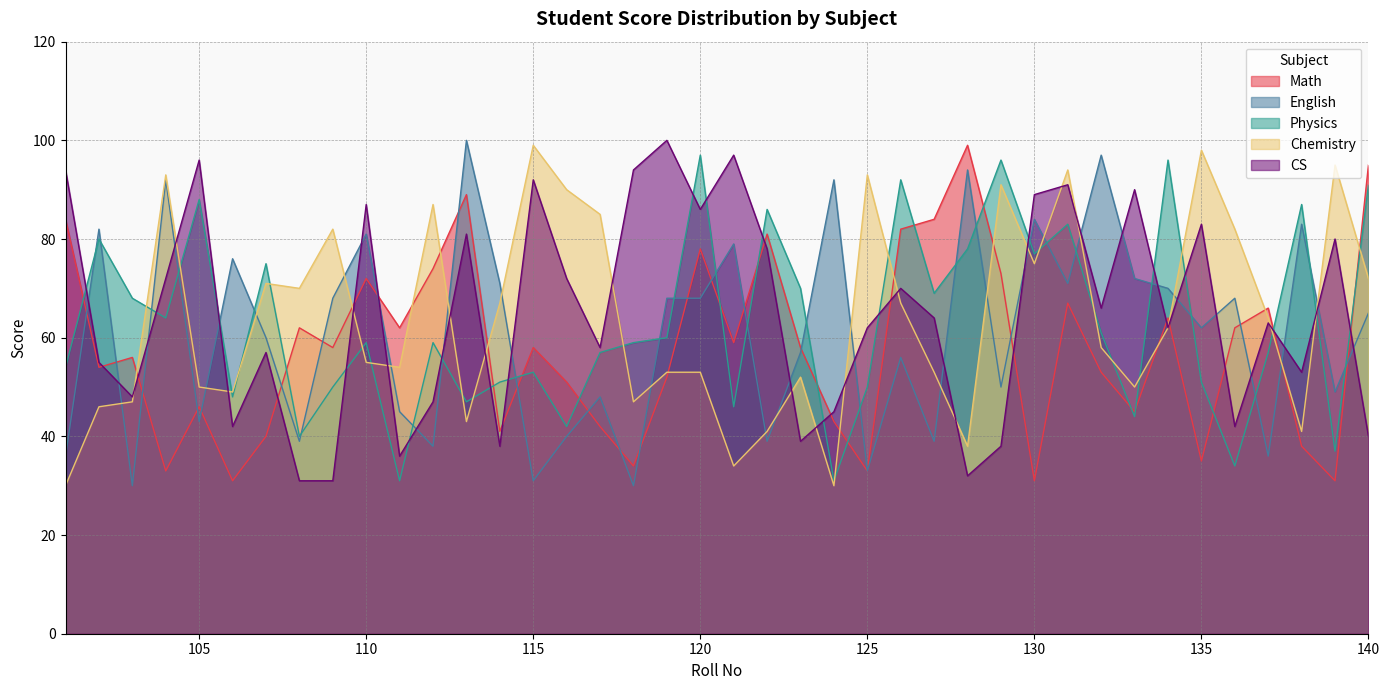

Is the value of Physics at 126 greater than the value of CS at 117?

Yes